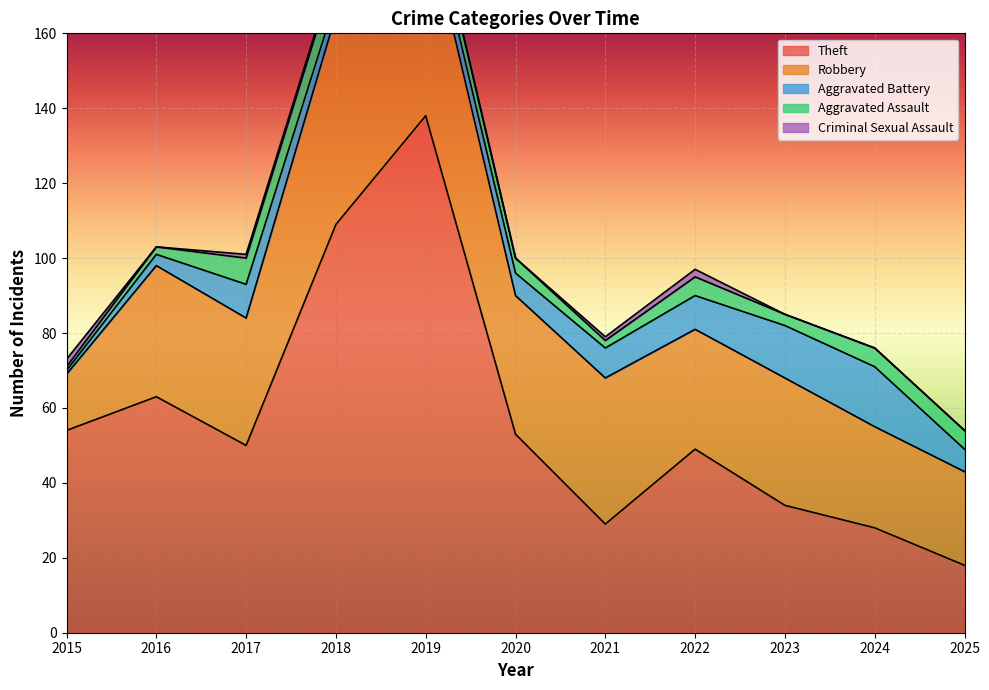

Where is Theft nearest to the value 78?

2016